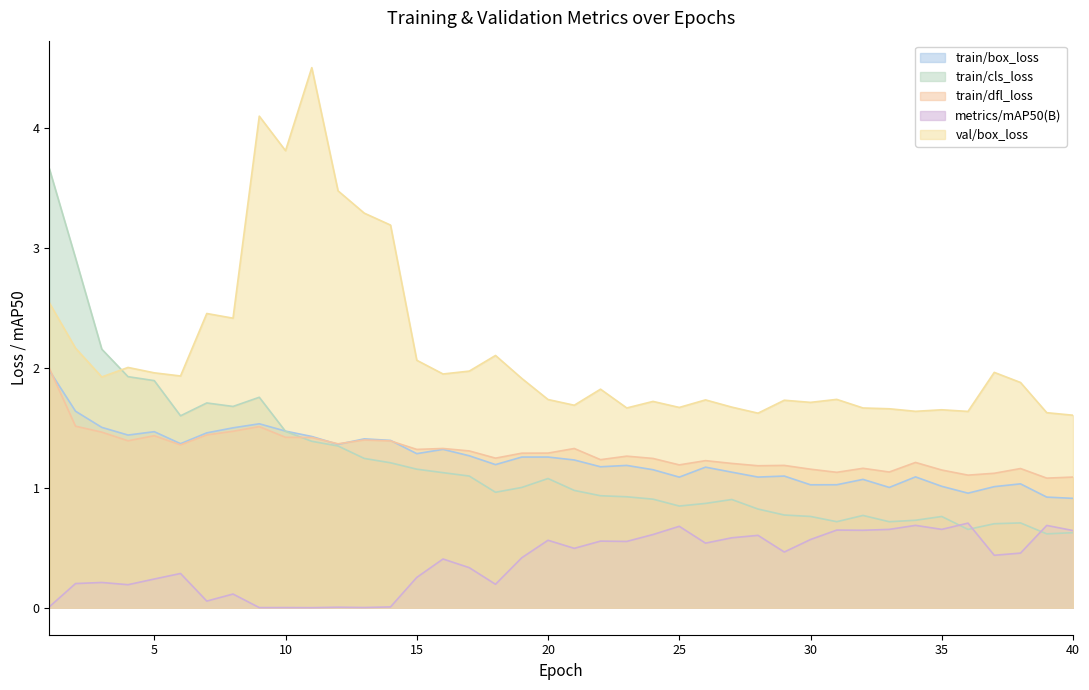

What is the sum of the train/dfl_loss values at 6 and 16?

2.7